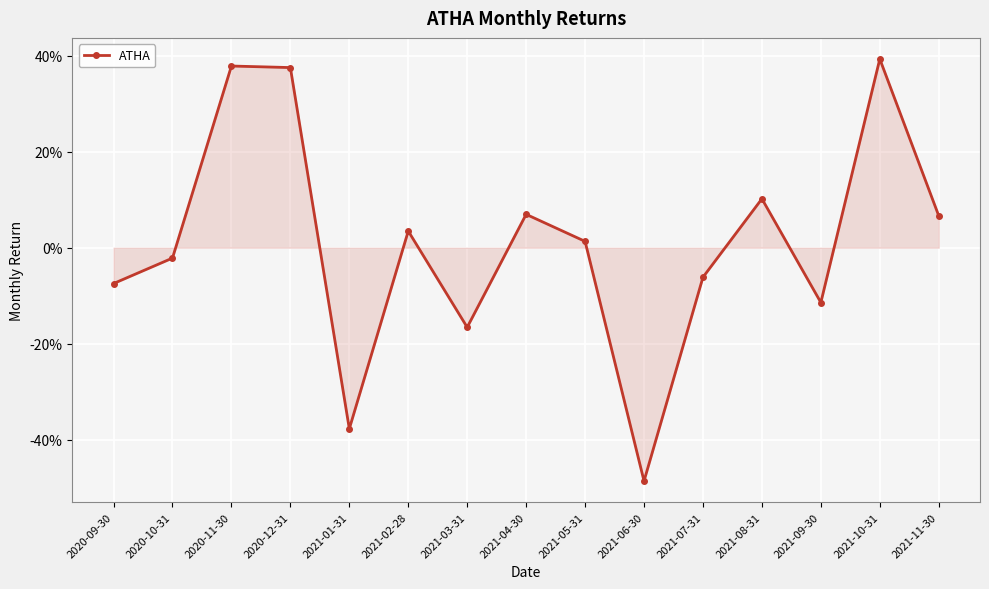

Does the chart display data point markers on the line(s)?

Yes